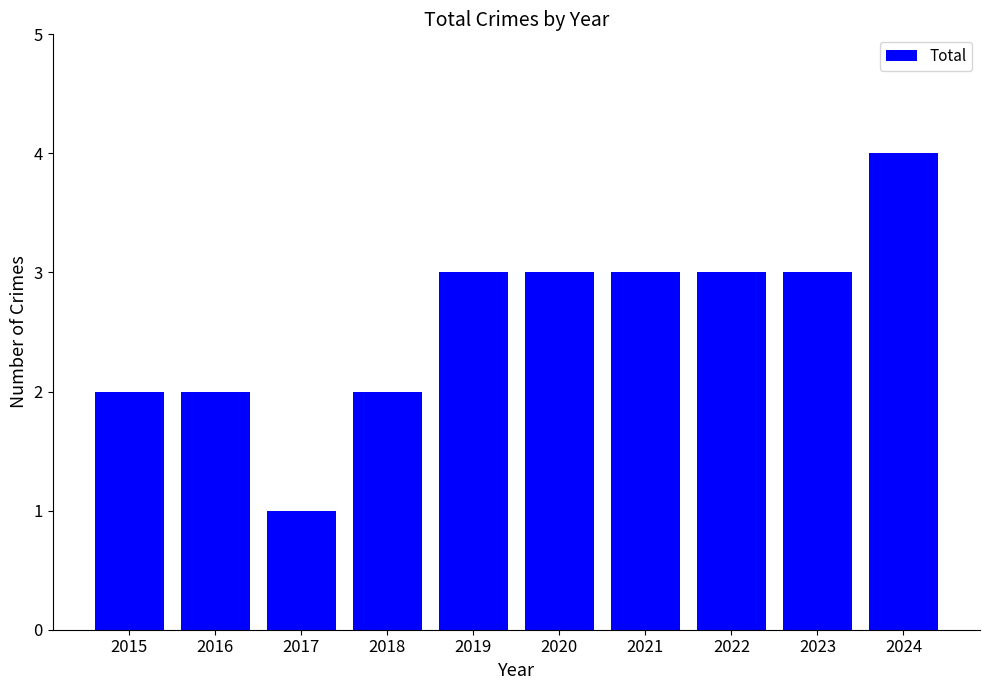

Count the values in the range 2 to 3.

8